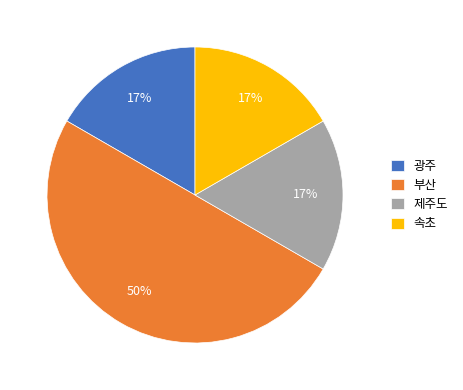

To the nearest percent, what is the average slice percentage?

25%